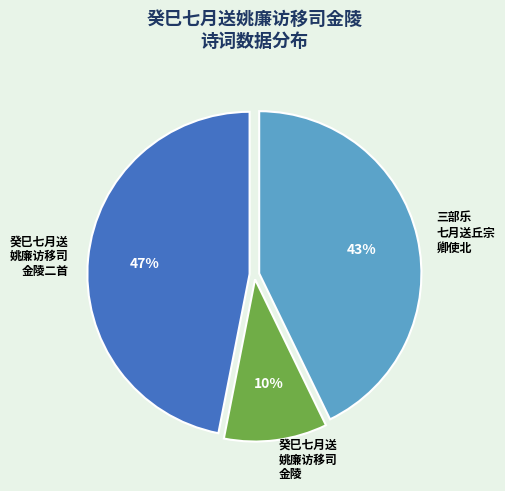

To the nearest percent, what is the difference between the largest and smallest slice percentages?

37%